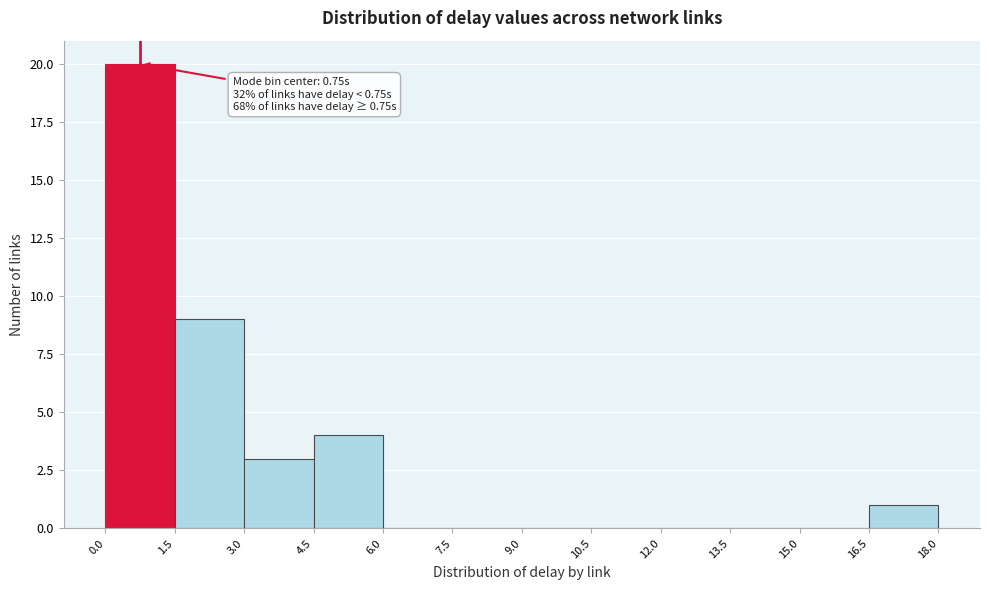

Over which range of the x-axis is the bar tallest?

0.0 to 1.5